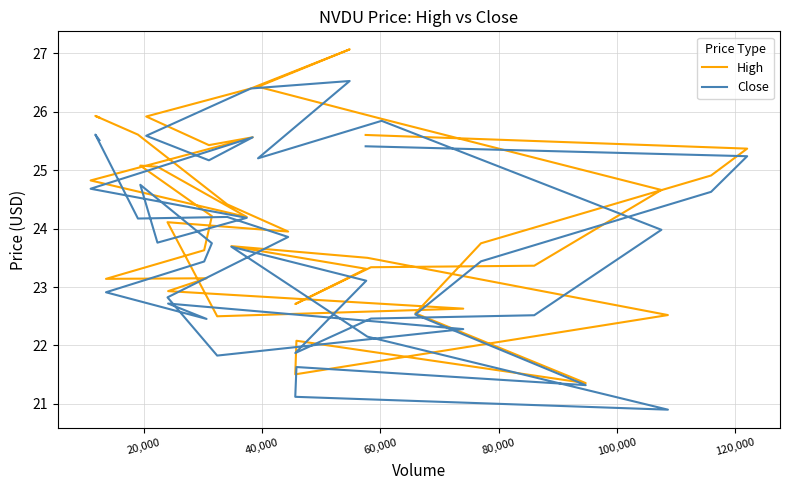

True or false: High has more than 2 points higher than both neighbors.

True